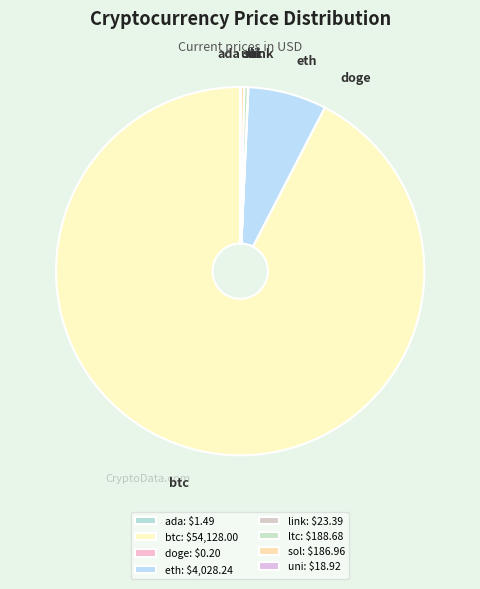

Combined, what portion of the pie is btc and uni?

92.4%